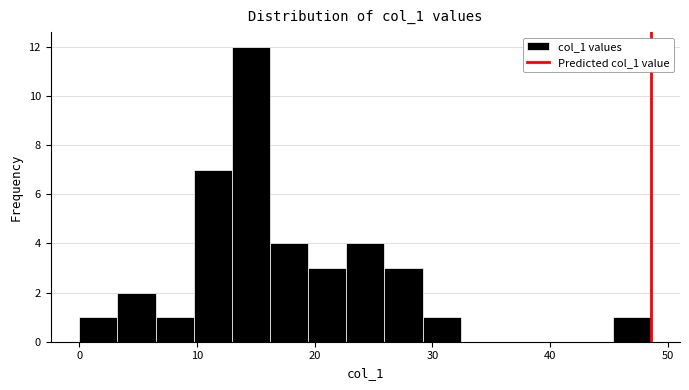

Read against the x-axis, roughly where is the centre of the tallest bar?

15